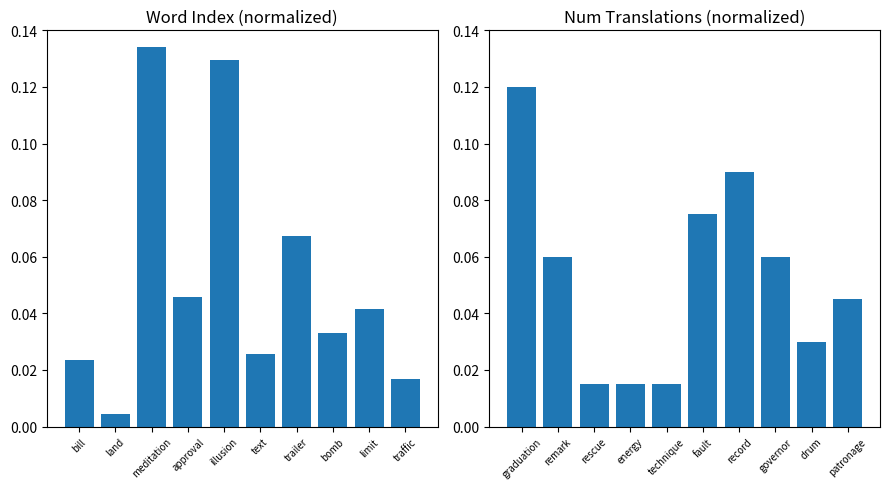

Between limit and traffic, which series saw the biggest shift?

index